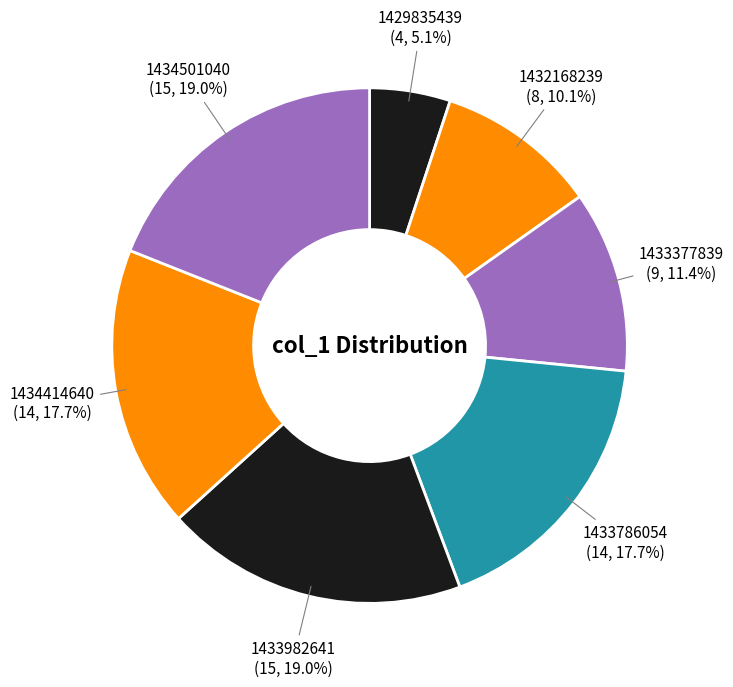

Does 1432168239 account for over 50% of the chart?

No